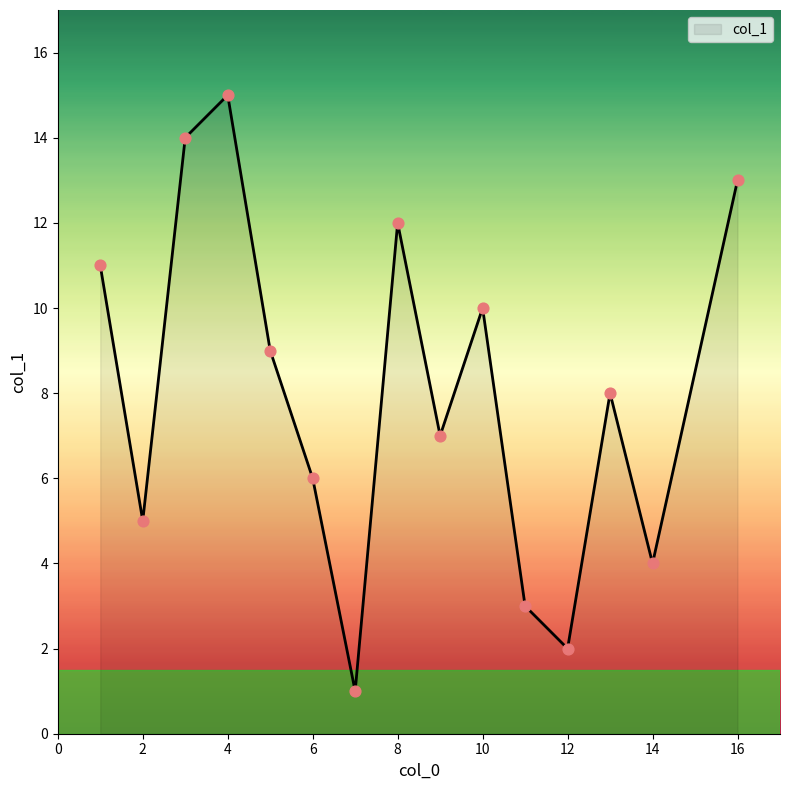

What is the difference between the maximum and minimum values?

14